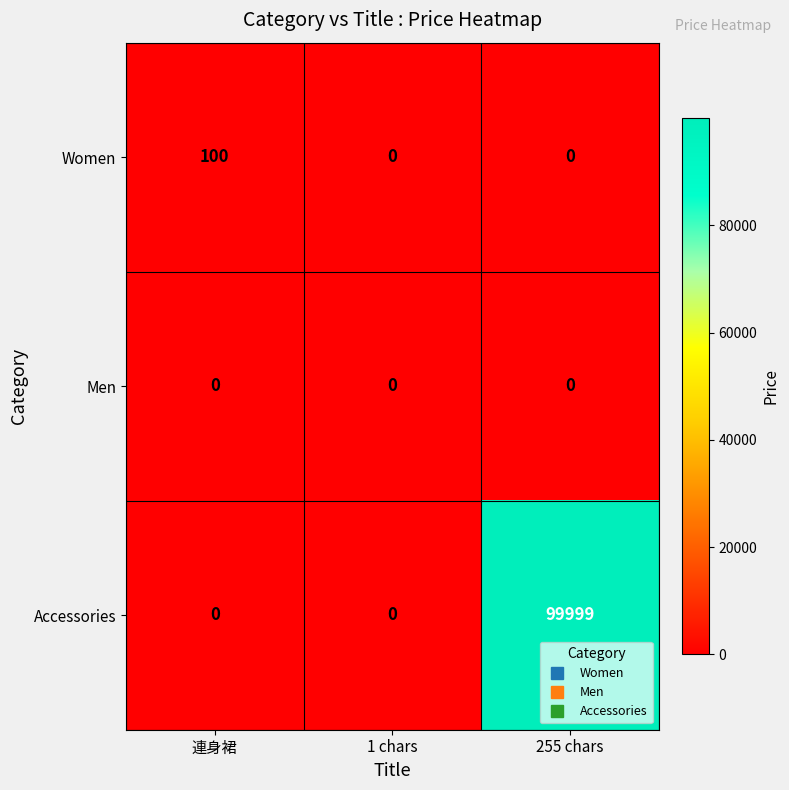

At how many categories does at least one series exceed 271?

1